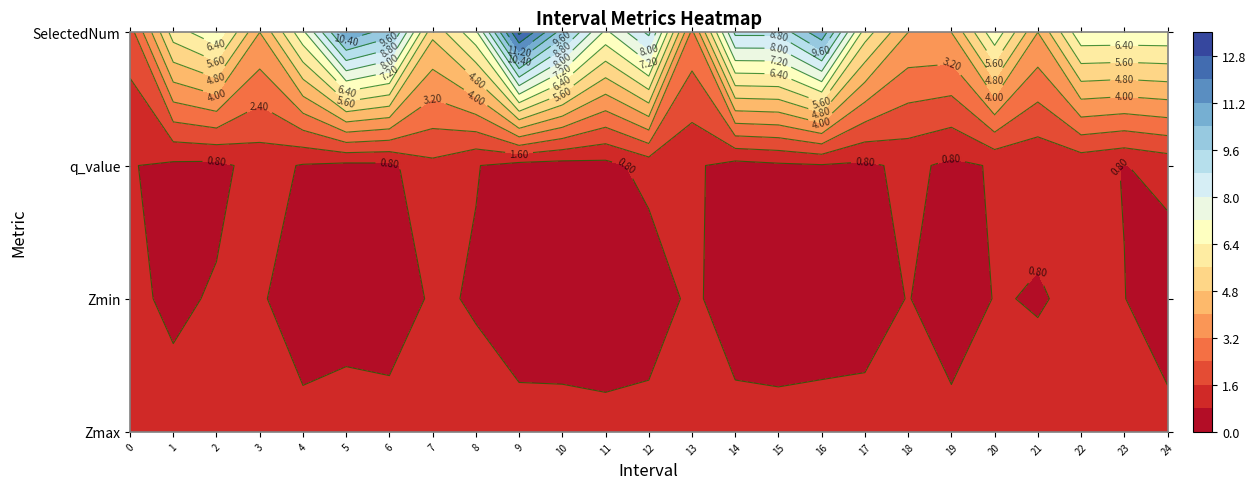

How many values in the SelectedNum series exceed 7?

8